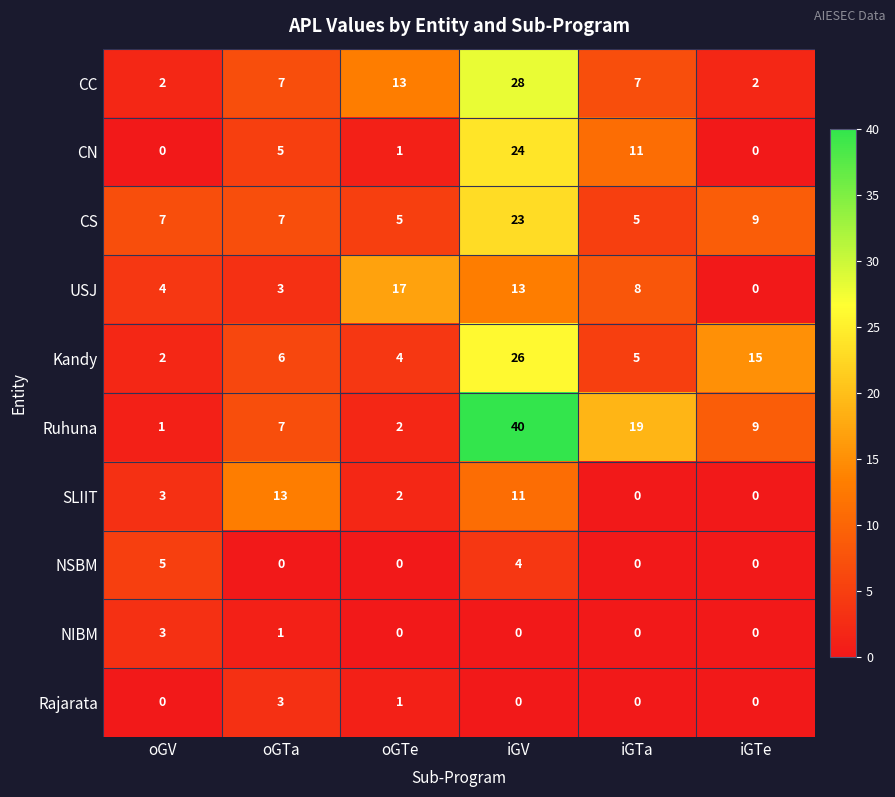

Rank the categories by Kandy value from highest to lowest.

iGV, iGTe, oGTa, iGTa, oGTe, oGV